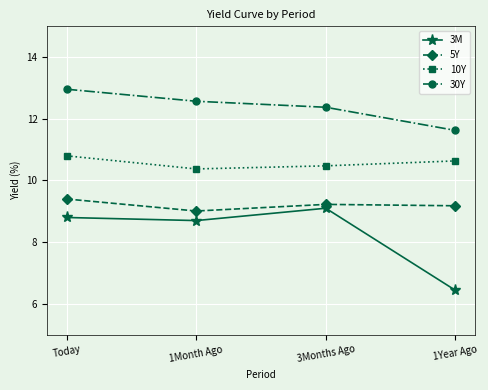

Reading left to right, transcribe all the data shown in this chart.

3M: 8.8	8.7	9.1	6.4
5Y: 9.4	9.0	9.2	9.2
10Y: 10.8	10.4	10.5	10.6
30Y: 13.0	12.6	12.4	11.6